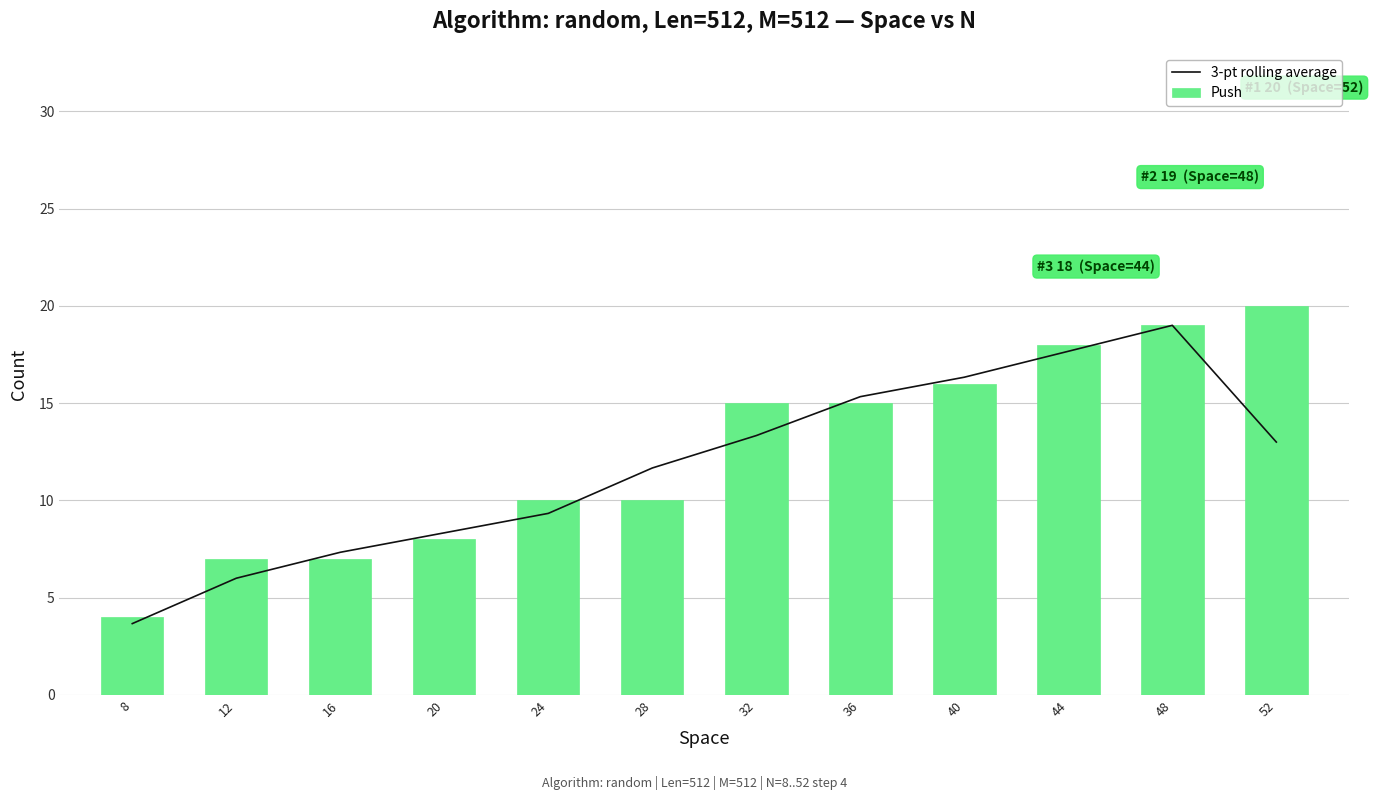

Between 8 and 24, which series saw the biggest shift?

Push